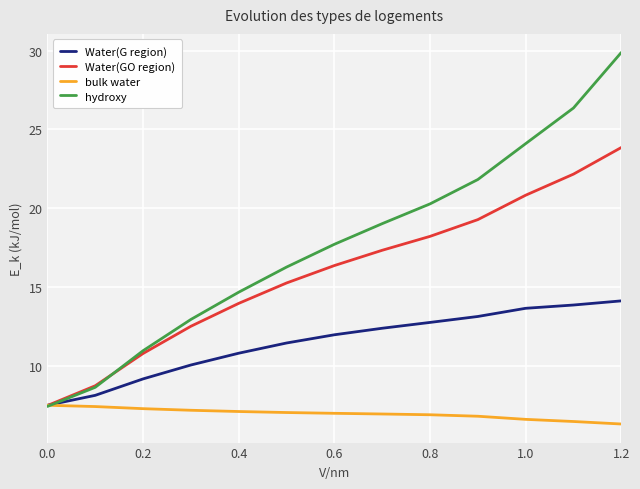

Which series has the largest total across all categories?

hydroxy